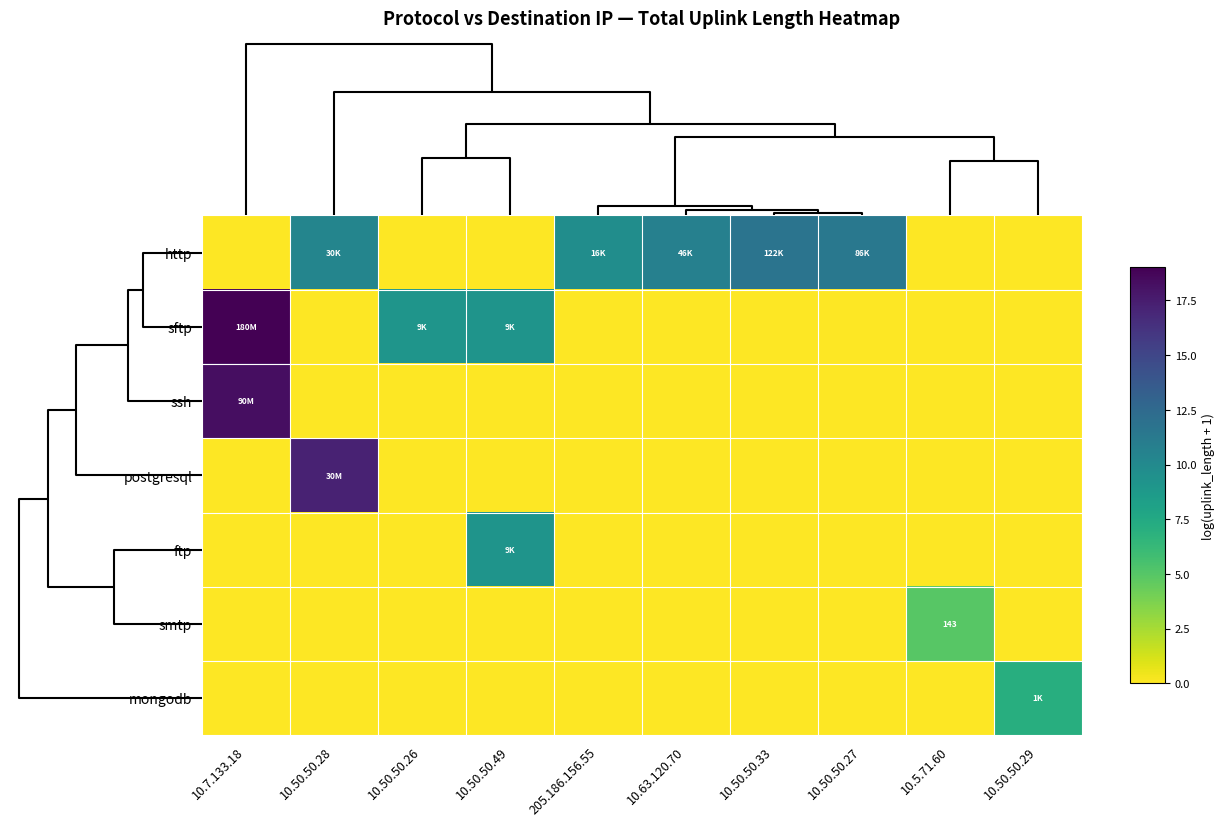

Which series has the widest spread of values?

sftp